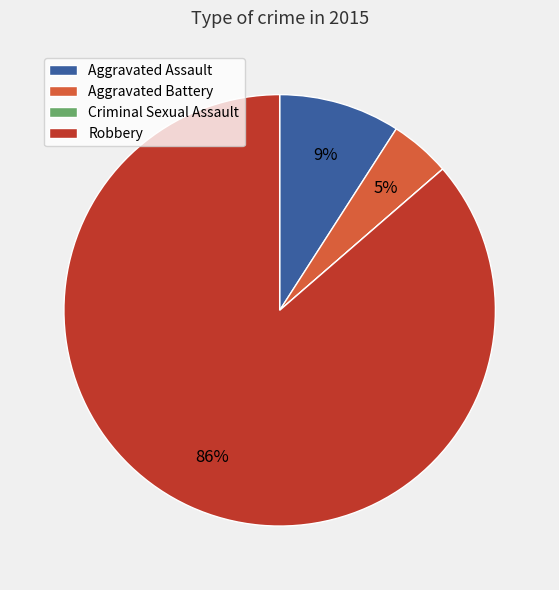

True or false: Aggravated Assault accounts for 9% of the total.

True